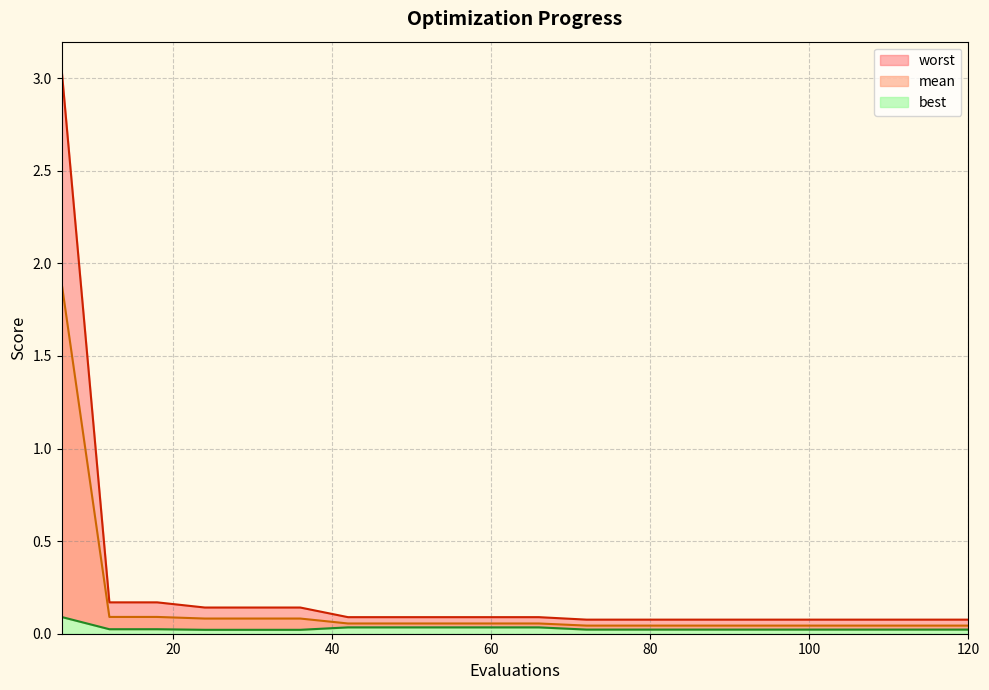

What is the value of the worst point at the 14th from the left?

0.1